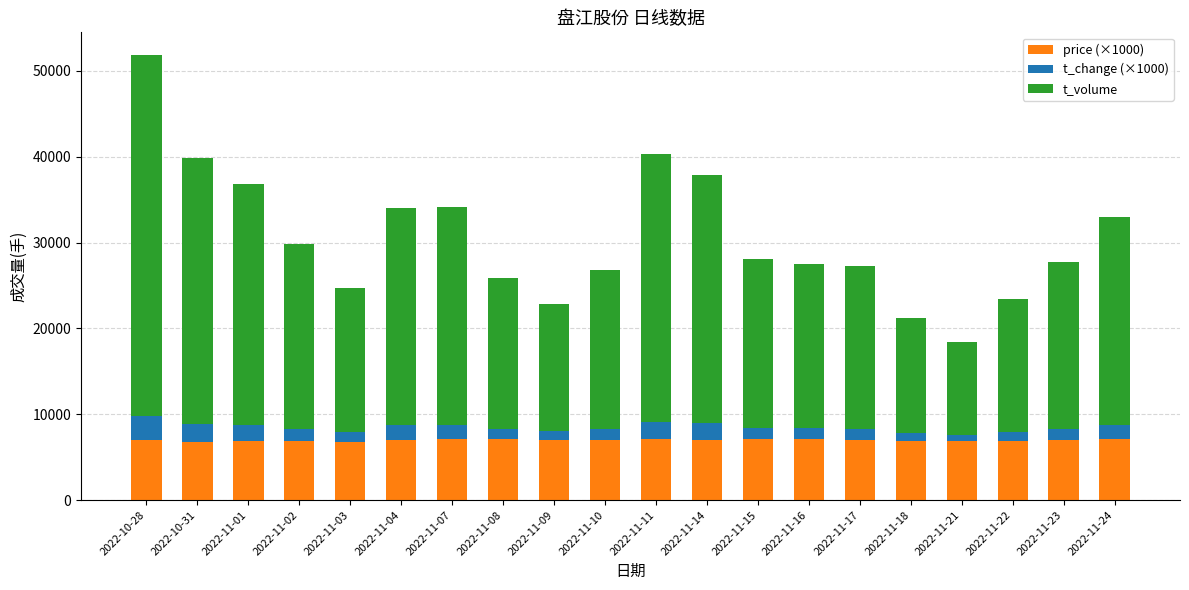

What is the difference between the second highest and second lowest values in the t_volume series?

17761